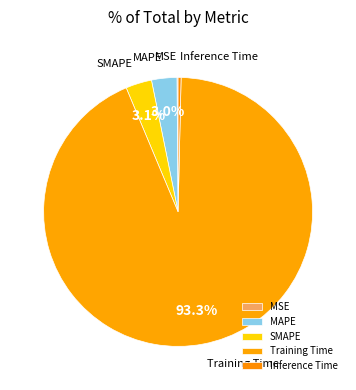

What portion of the pie excludes MAPE?

97.0%